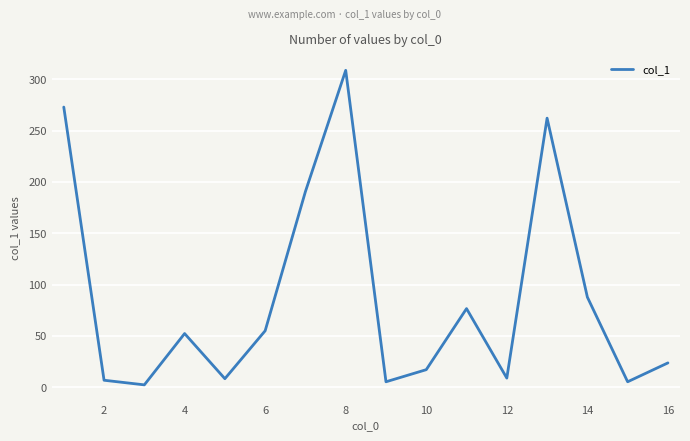

What is the greatest value displayed?

308.8